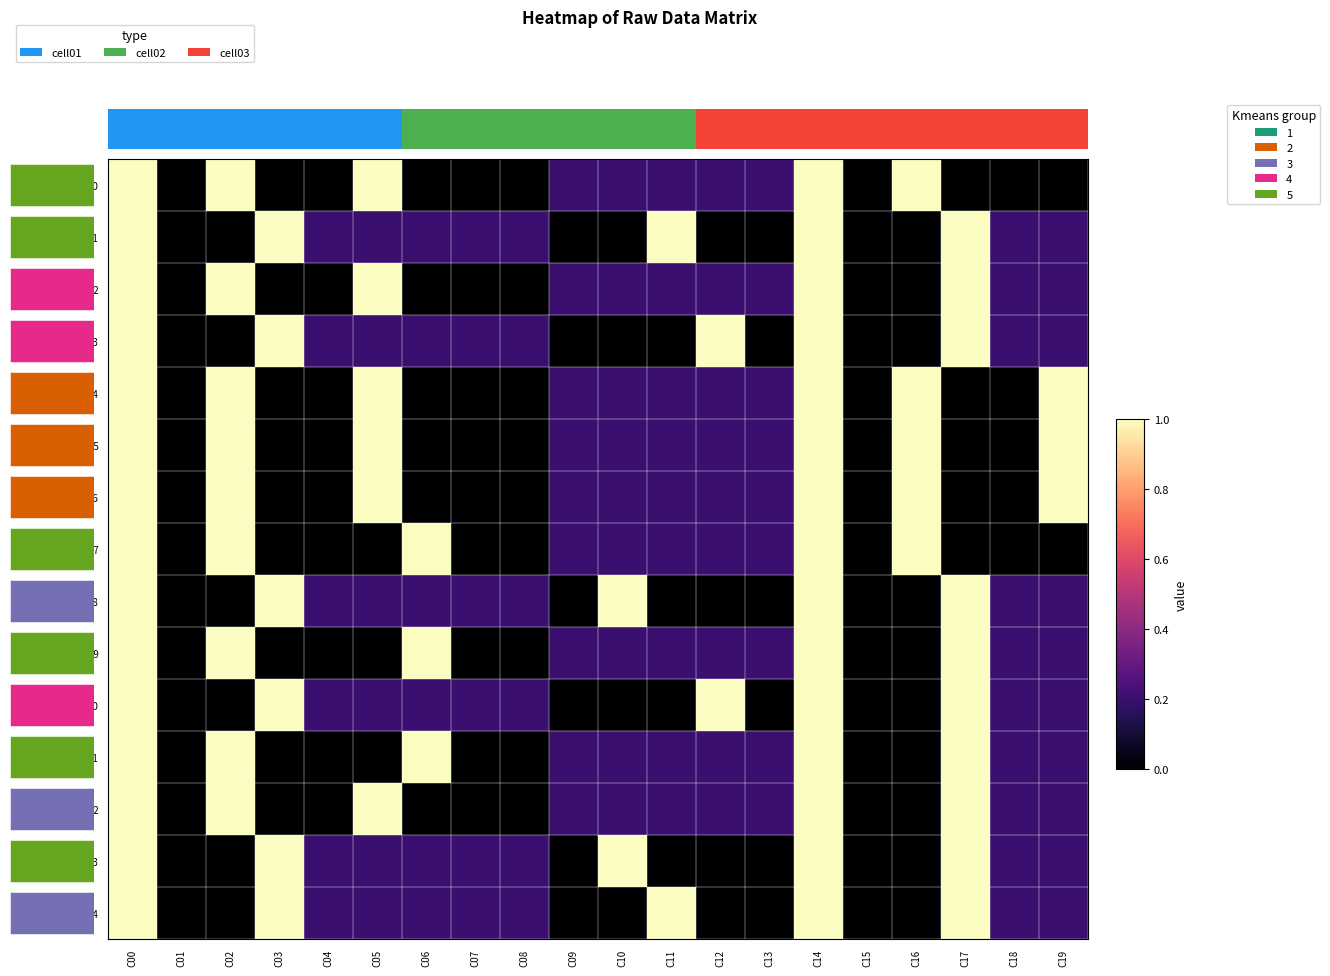

Between C01 and C03, which series saw the biggest shift?

Row01